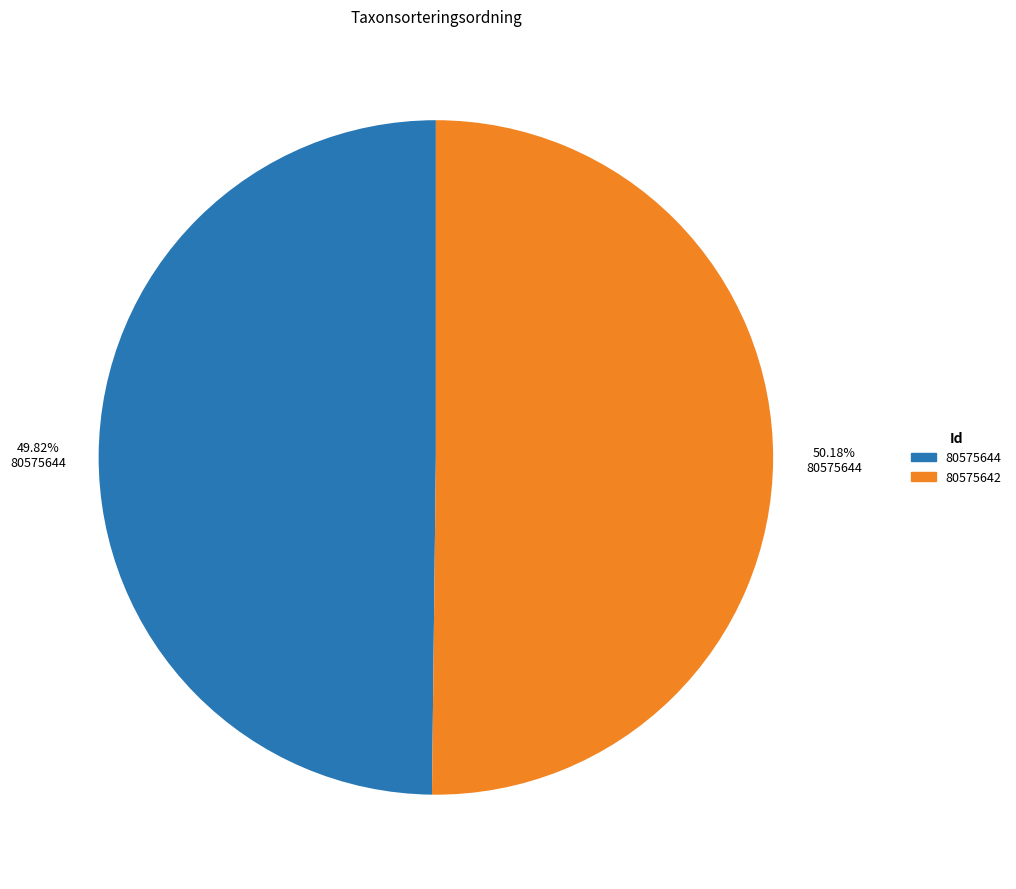

Combined, do 80575644 and 80575642 account for over 50%?

Yes